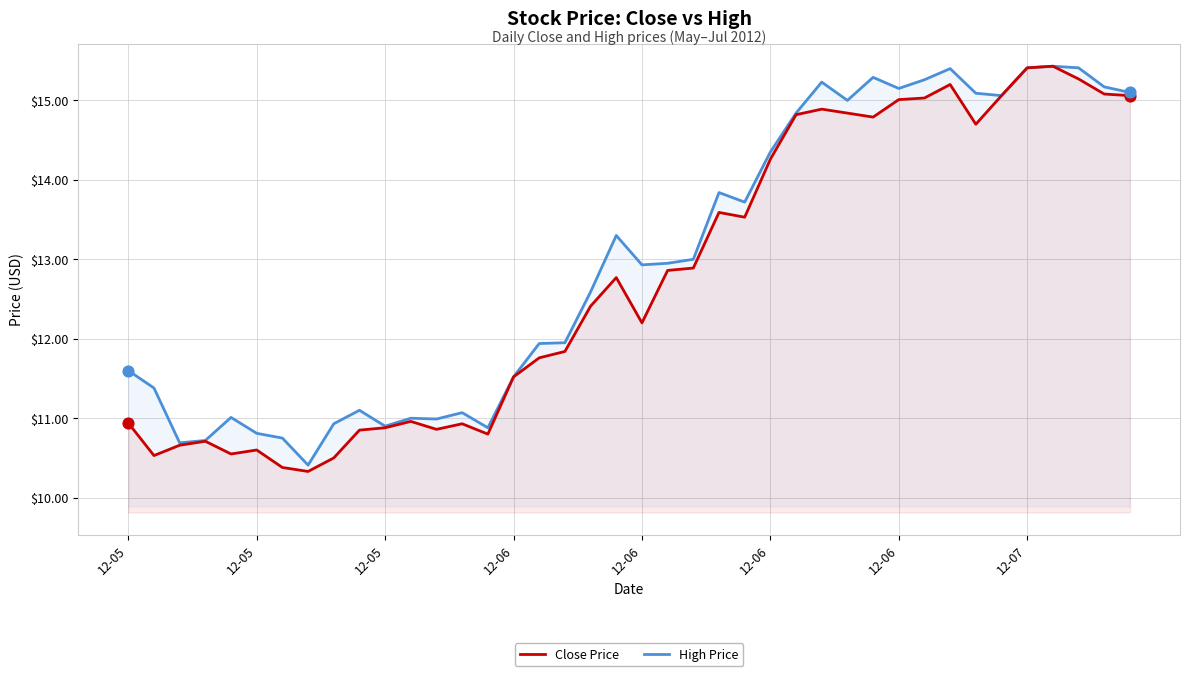

Which series reaches the minimum Y coordinate?

Close Price